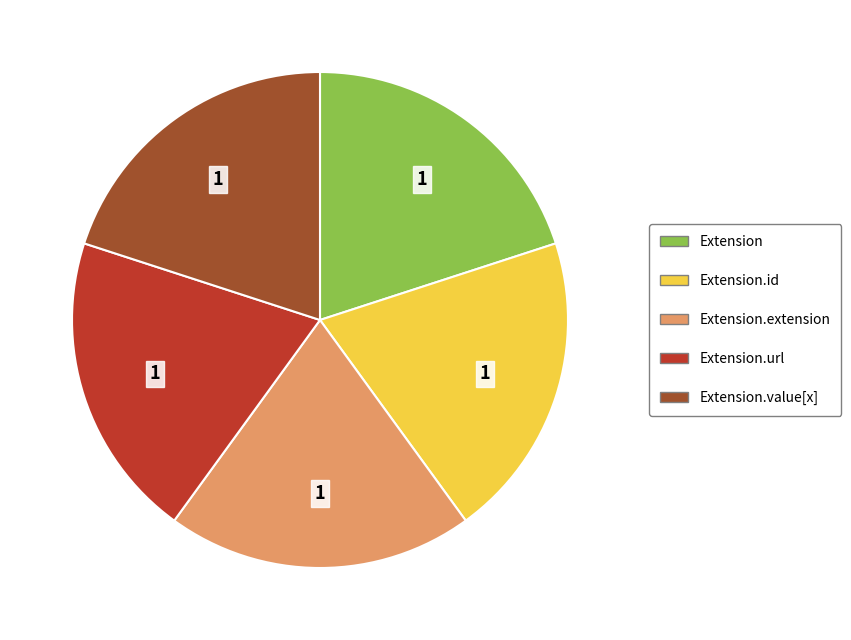

Does any single category account for the majority?

No